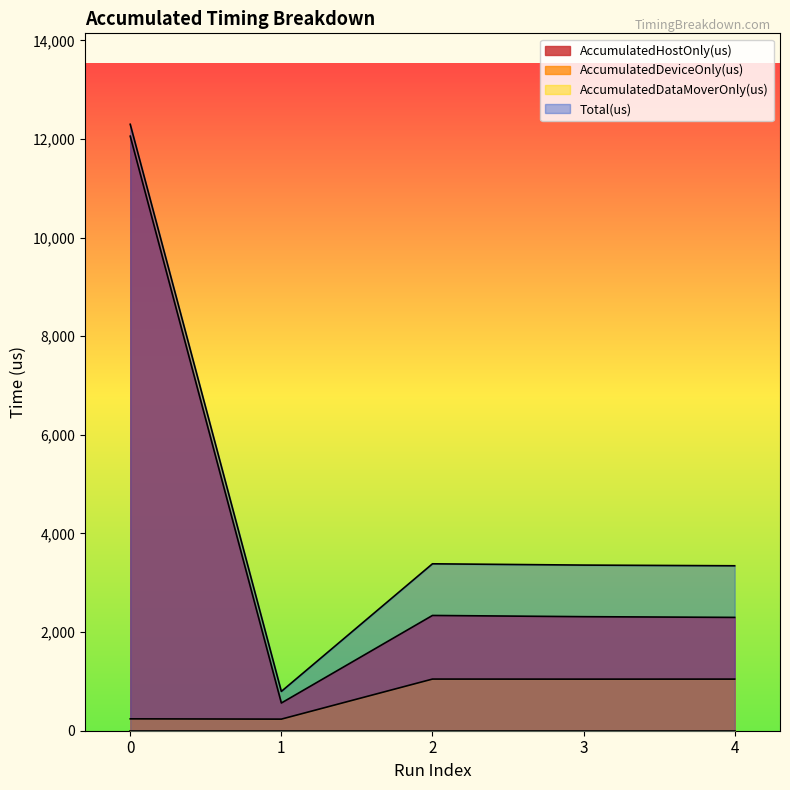

True or false: AccumulatedDeviceOnly(us) and Total(us) cross at least once.

False